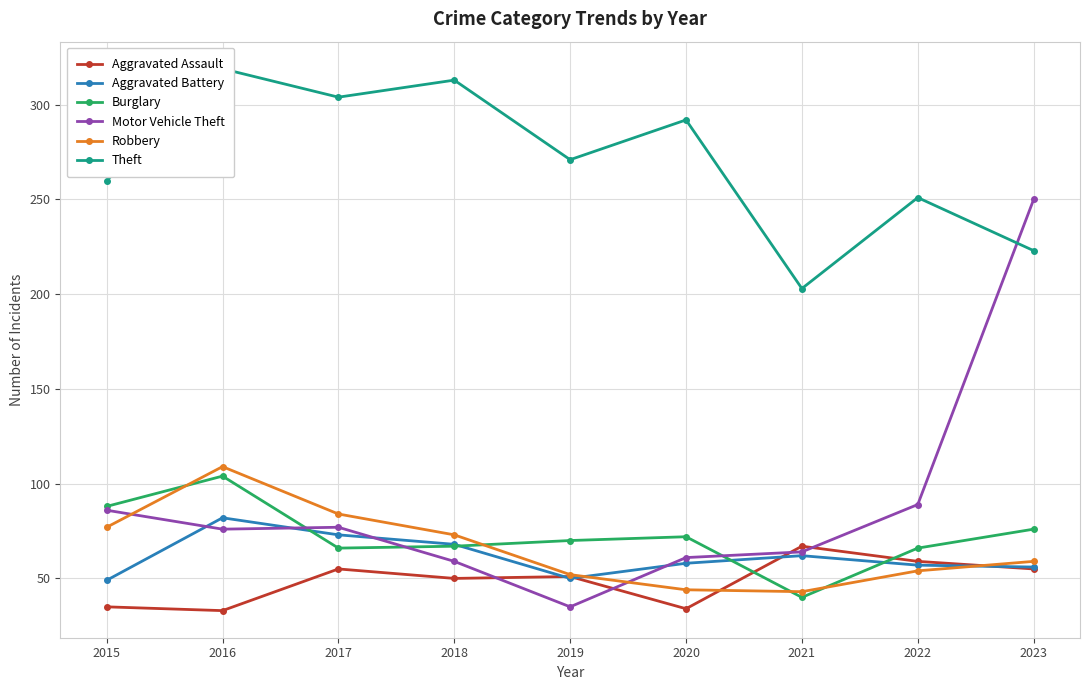

Where is the first local minimum for Burglary?

2017